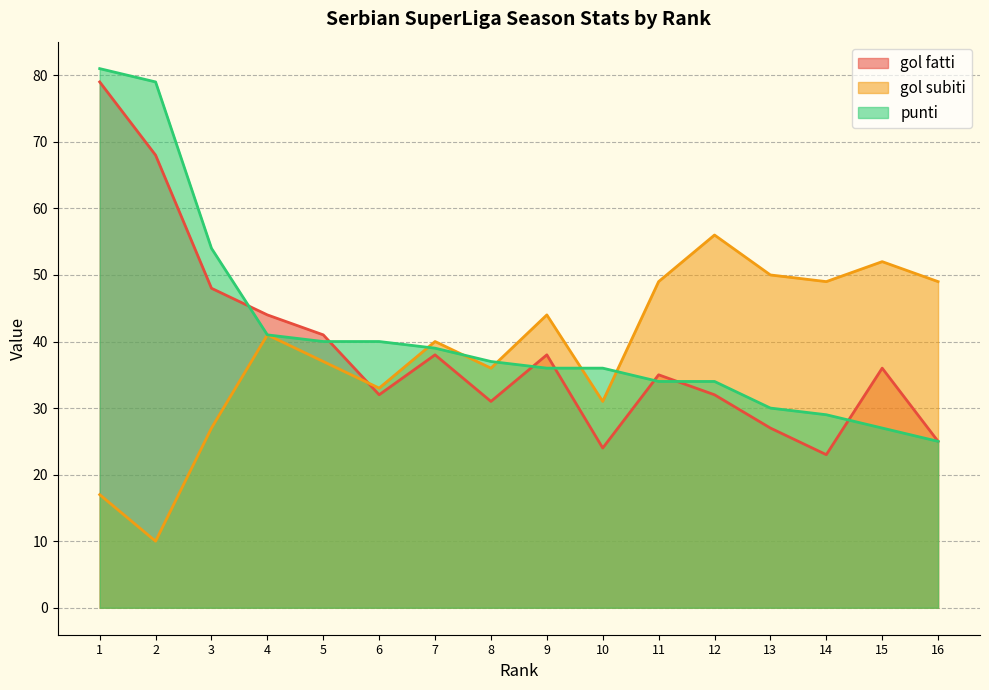

Which series has the widest spread of values?

gol fatti